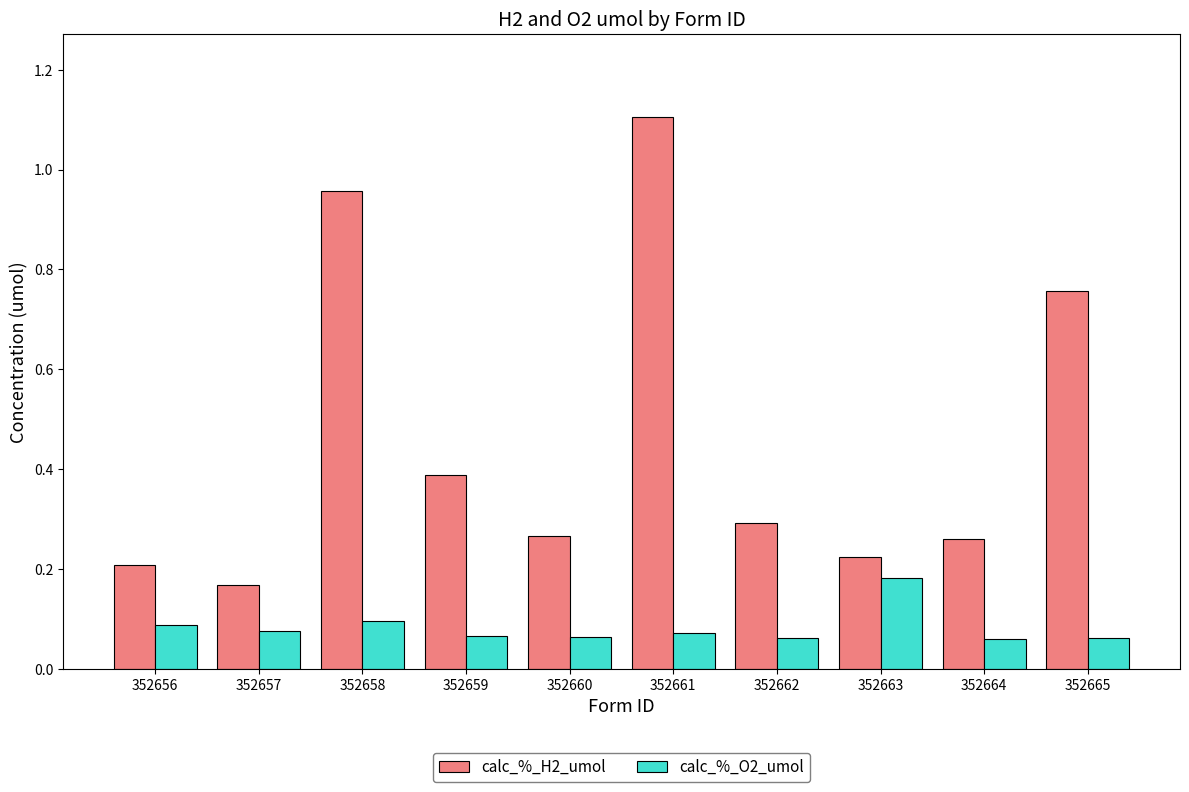

Which series changed the most between 352656 and 352661?

calc_%_H2_umol